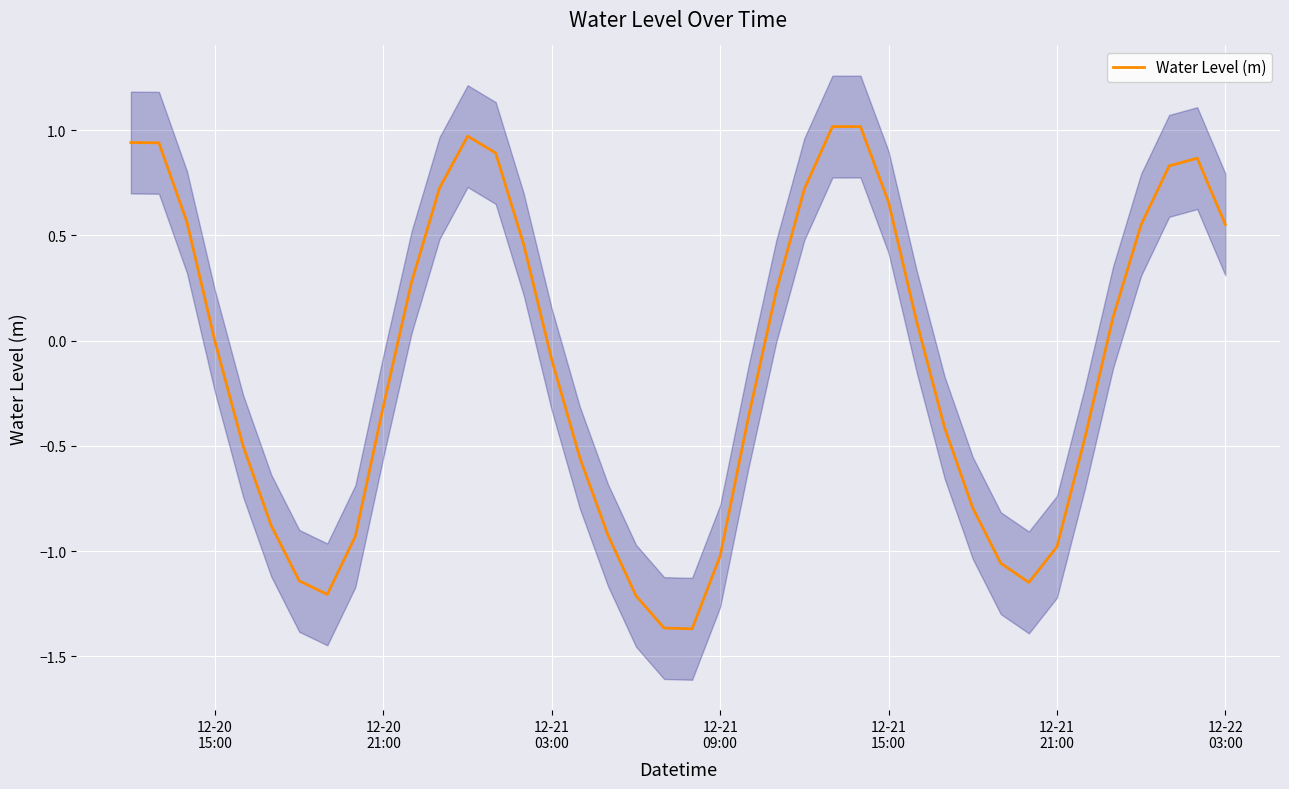

How many negative values are there?

21